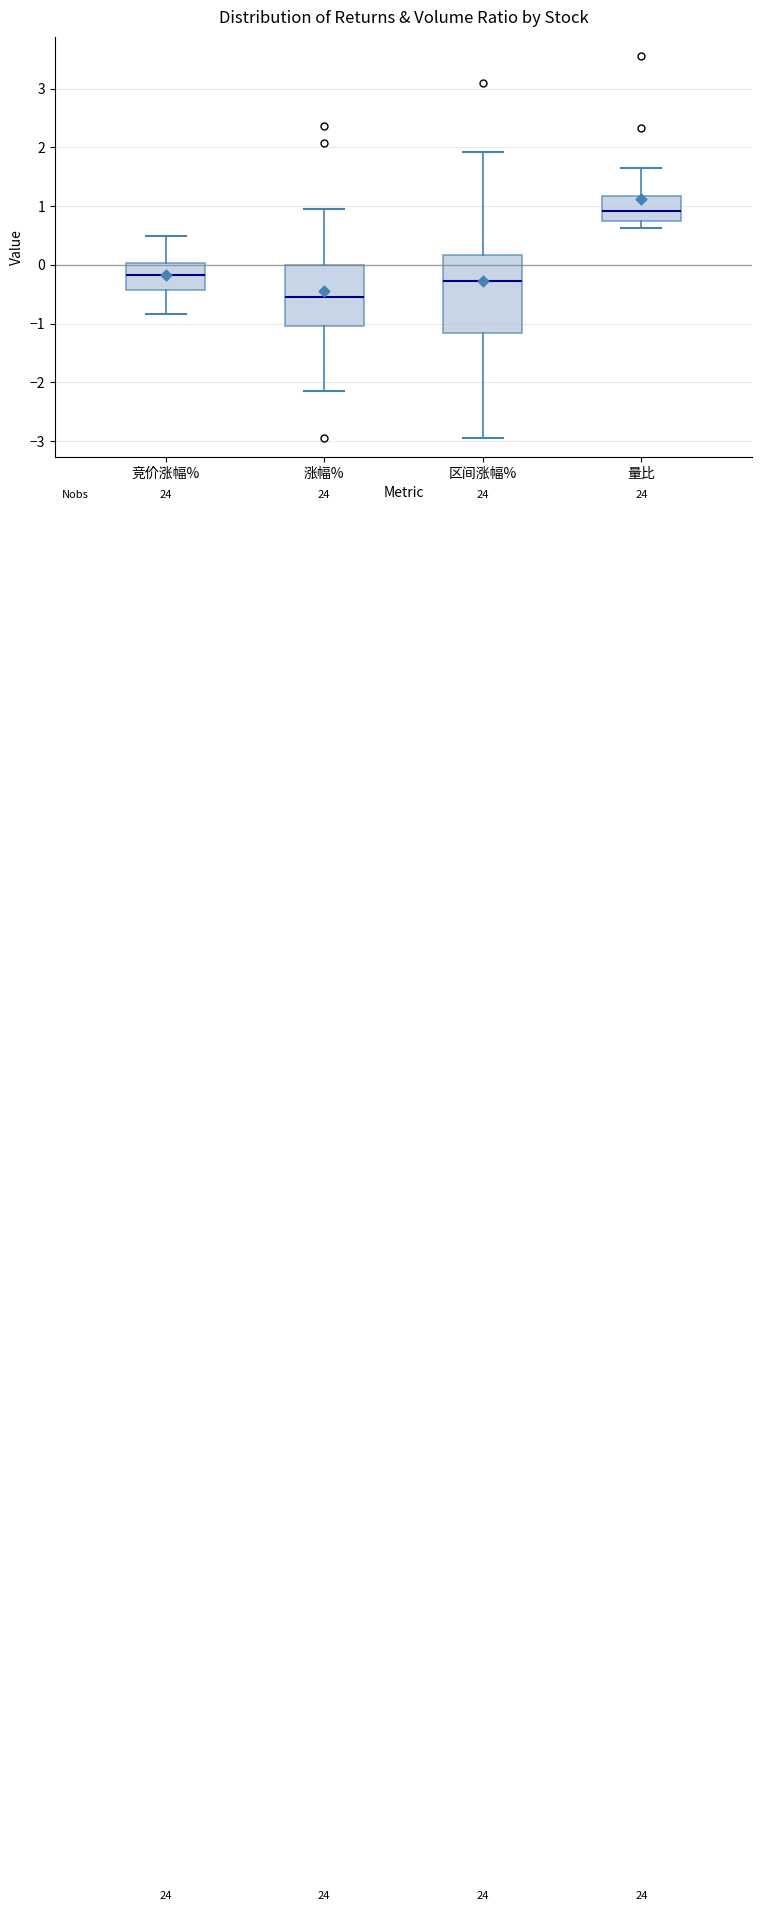

Reading left to right, read every box against the y-axis: the position of its median line, the range the box covers, and the ends of its whiskers. The values are not printed on the chart, so give them approximately, as read against the axis.

竞价涨幅%: median -0.2, box -0.4 to 0.0, whiskers -0.8 to 0.5
涨幅%: median -0.5, box -1.0 to 0.0, whiskers -2.1 to 1.0
区间涨幅%: median -0.3, box -1.2 to 0.2, whiskers -2.9 to 1.9
量比: median 0.9, box 0.7 to 1.2, whiskers 0.6 to 1.6